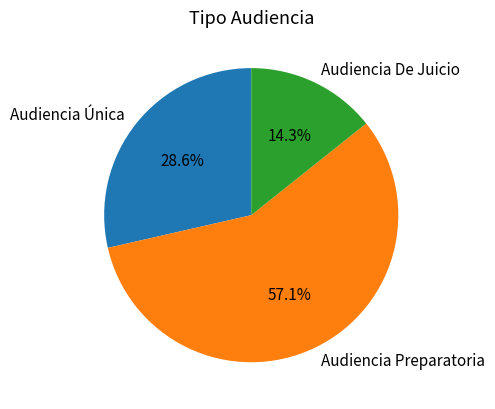

Which has a higher value, Audiencia De Juicio or Audiencia Preparatoria?

Audiencia Preparatoria